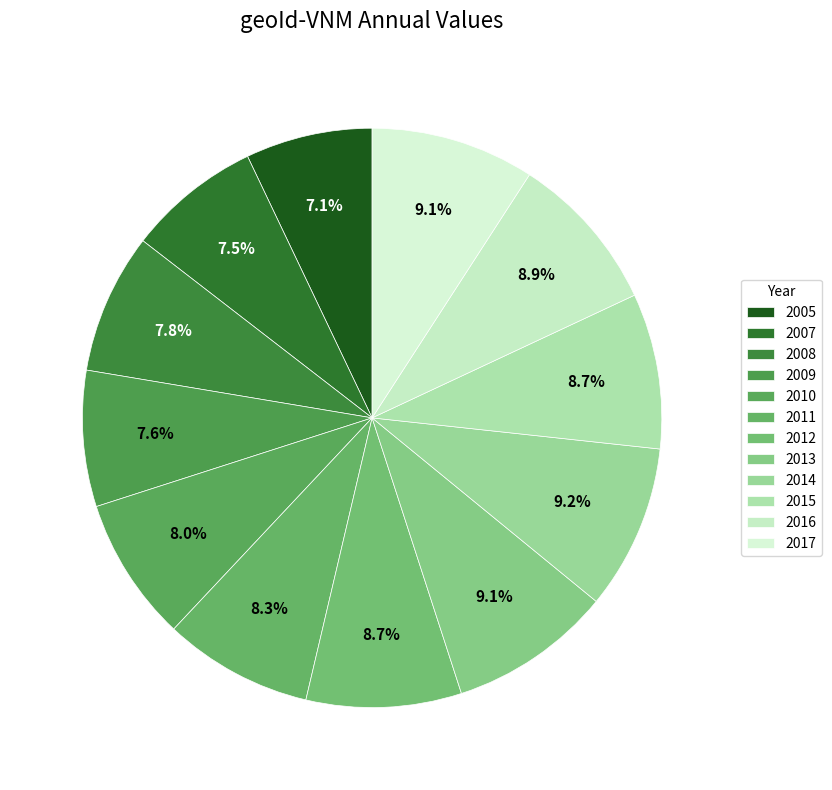

The 2012 slice represents 9% of the pie. True or false?

True